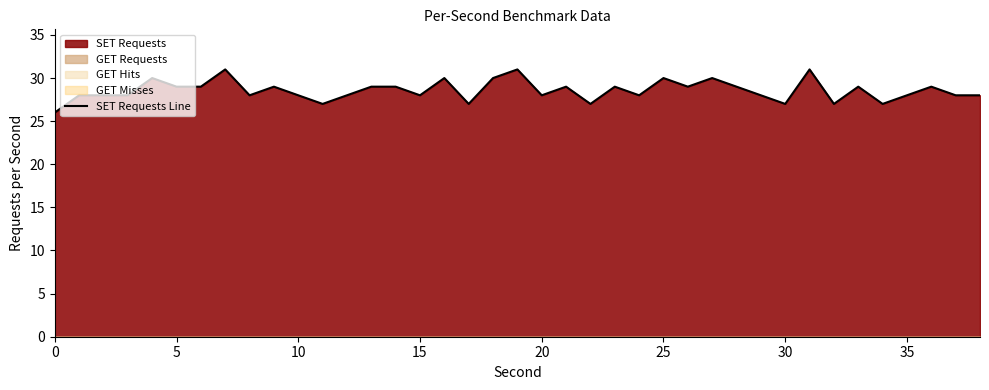

What is the change in value from 17 to 19?

+4